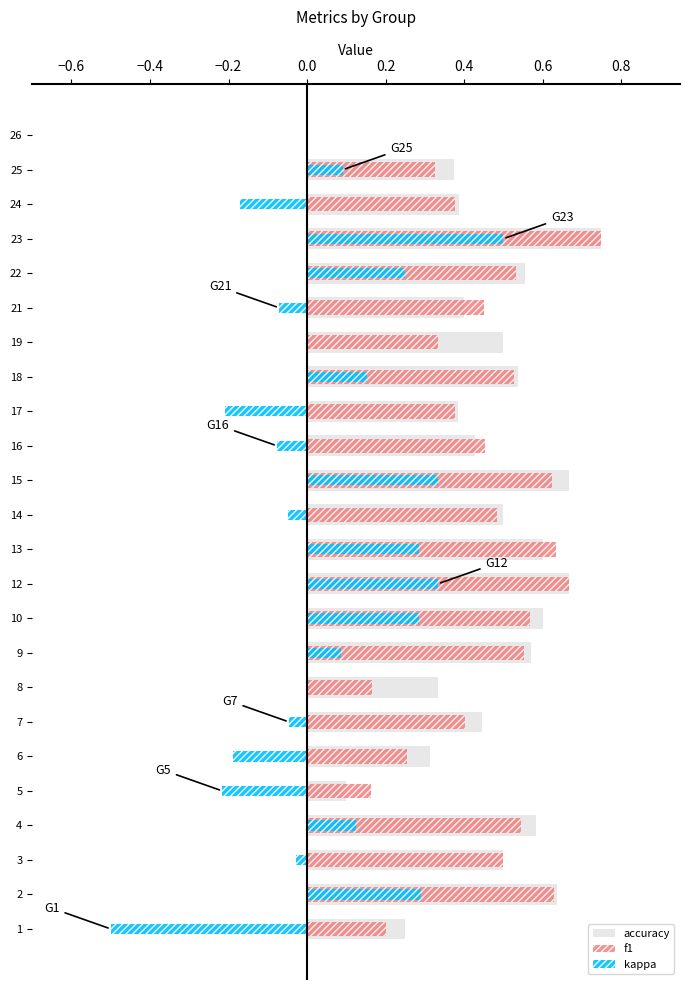

Reading left to right, transcribe all the data shown in this chart.

accuracy: 0.2	0.6	0.5	0.6	0.1	0.3	0.4	0.3	0.6	0.6	0.7	0.6	0.5	0.7	0.4	0.4	0.5	0.5	0.4	0.6	0.8	0.4	0.4	0.0
f1: 0.2	0.6	0.5	0.5	0.2	0.3	0.4	0.2	0.6	0.6	0.7	0.6	0.5	0.6	0.5	0.4	0.5	0.3	0.5	0.5	0.7	0.4	0.3	0.0
kappa: -0.5	0.3	-0.0	0.1	-0.2	-0.2	-0.0	0.0	0.1	0.3	0.3	0.3	-0.0	0.3	-0.1	-0.2	0.2	0.0	-0.1	0.3	0.5	-0.2	0.1	0.0